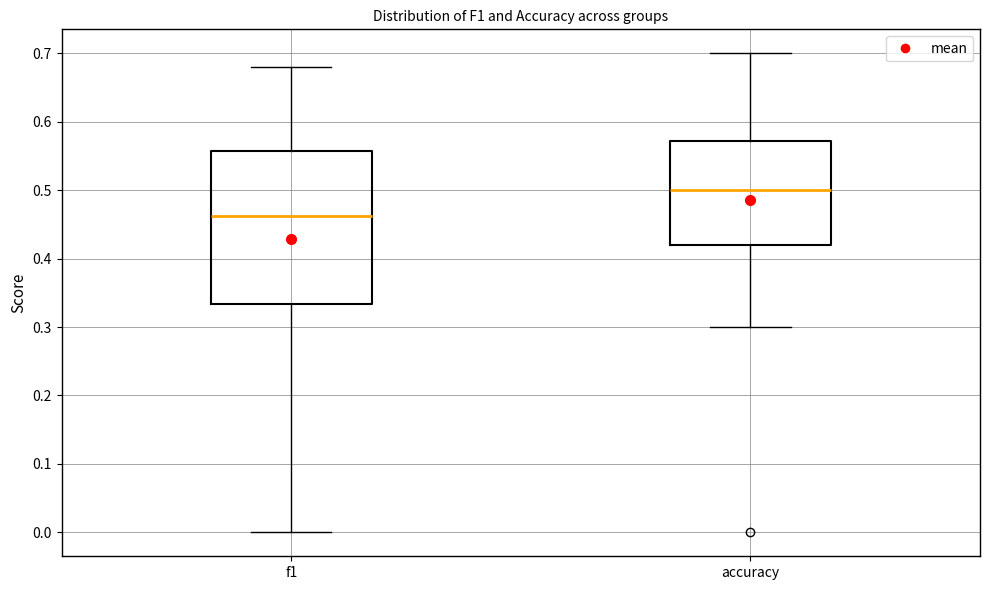

Reading left to right, read every box against the y-axis: the position of its median line, the range the box covers, and the ends of its whiskers. The values are not printed on the chart, so give them approximately, as read against the axis.

f1: median 0.46, box 0.33 to 0.56, whiskers 0.00 to 0.68
accuracy: median 0.50, box 0.42 to 0.57, whiskers 0.30 to 0.70